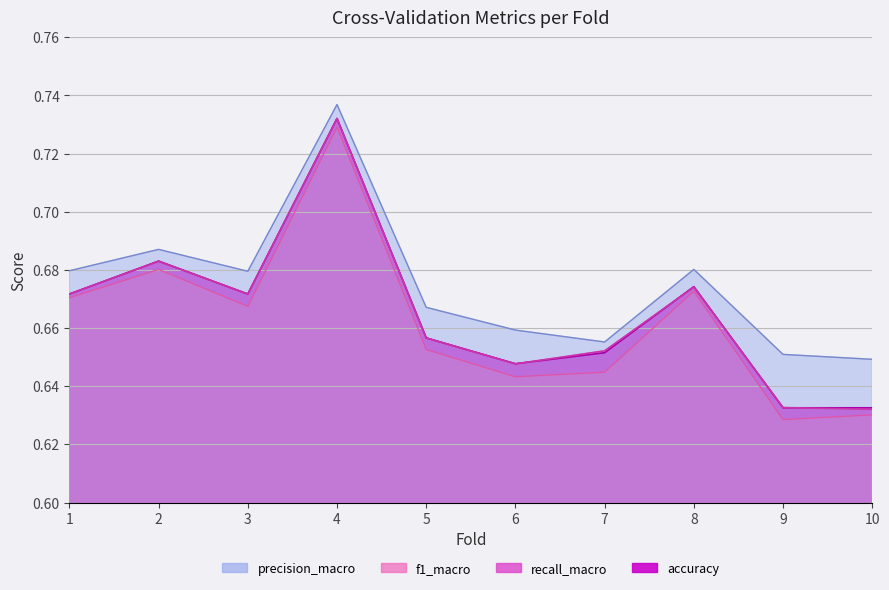

Which series has the widest spread of values?

f1_macro